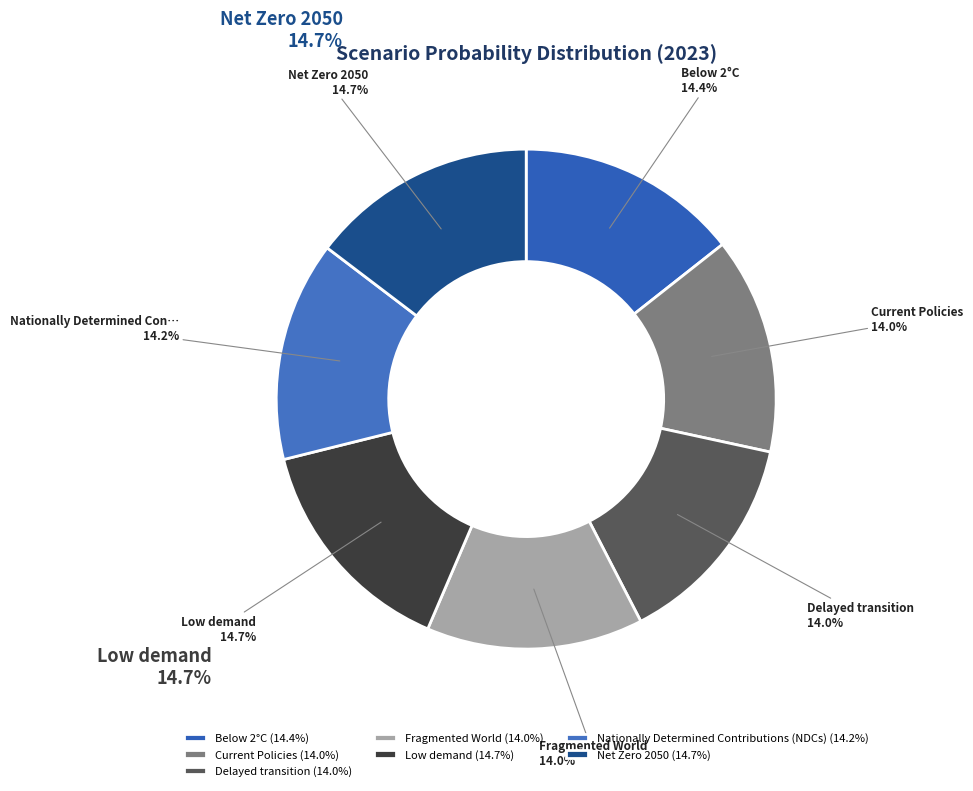

Rank the categories by value from highest to lowest.

Low demand, Net Zero 2050, Below 2°C, Nationally Determined Contributions (NDCs), Current Policies, Delayed transition, Fragmented World